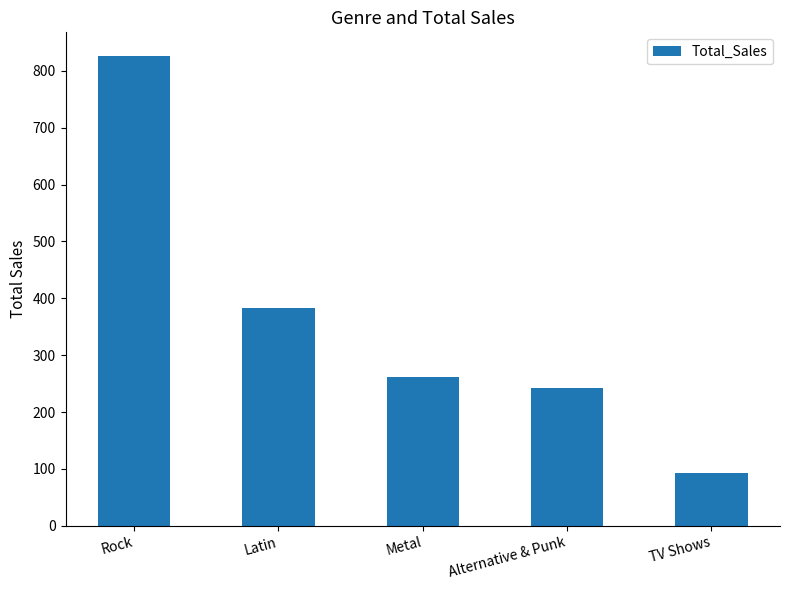

At which category does the chart reach its minimum across all series?

TV Shows